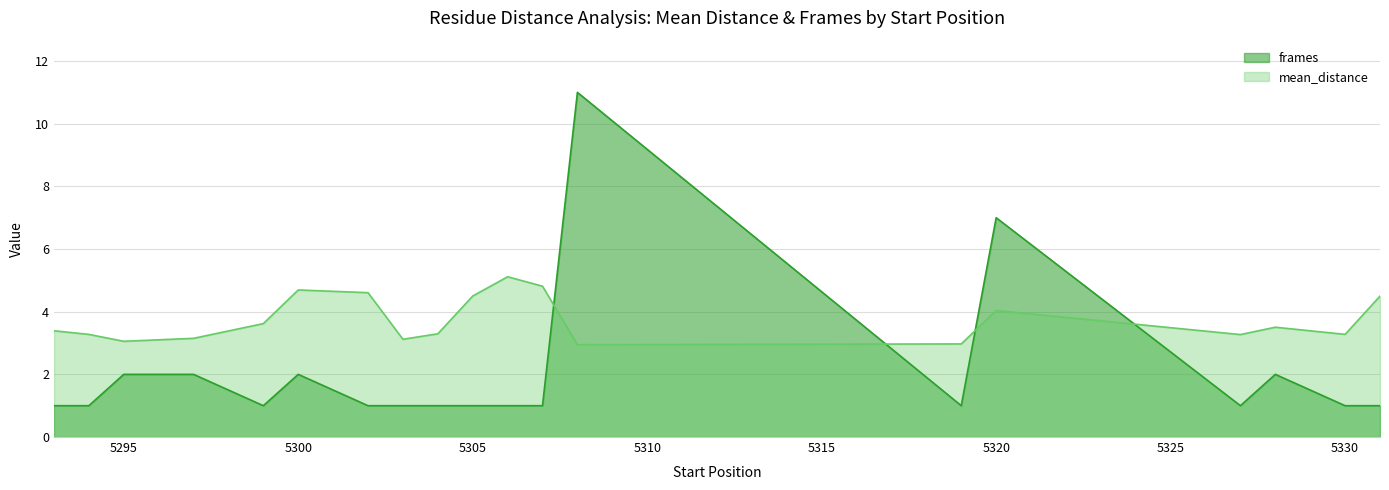

Is the value of frames at 5306 greater than the value of mean_distance at 5302?

No